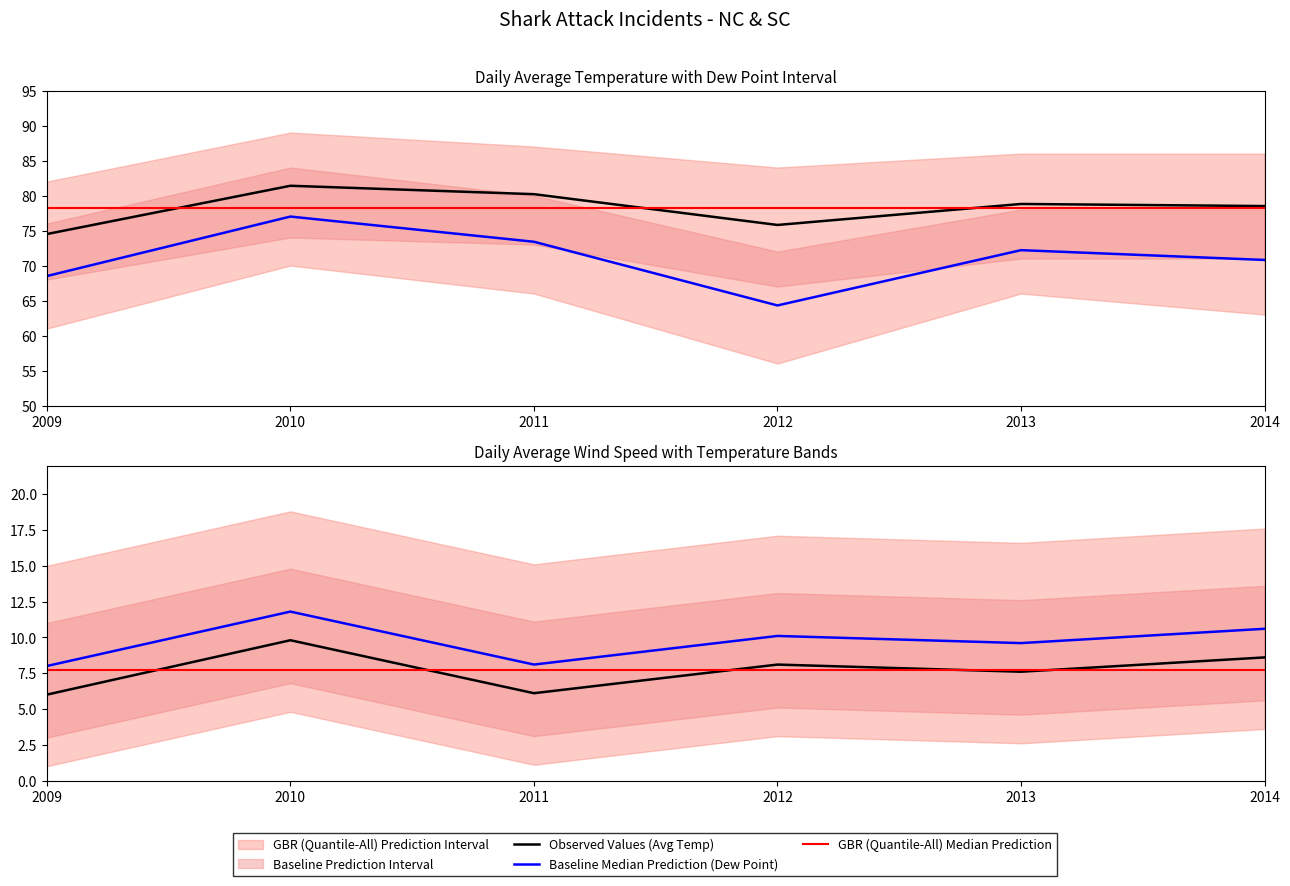

How many values in the DailyAverageDewPotTemp_imputed series exceed 72?

3